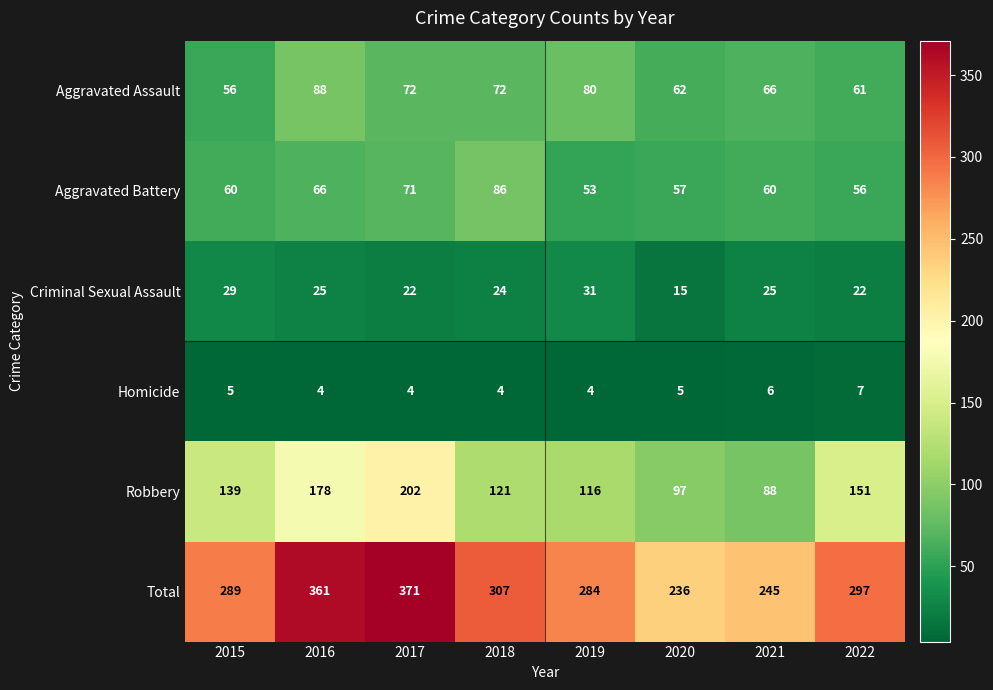

Which series has the largest total across all categories?

Total